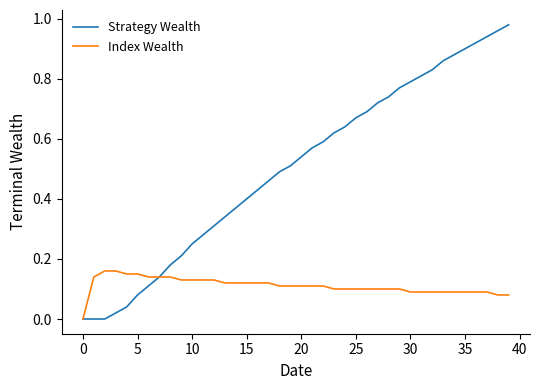

Which series has the largest range (max minus min)?

Strategy Wealth